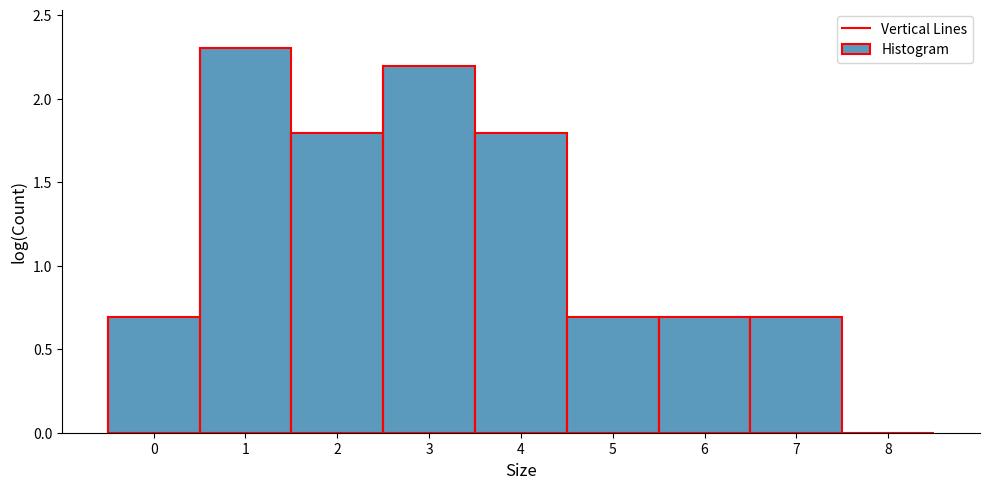

What is the height of the bar covering 6.5 to 7.5 on the x-axis? The values are not printed on the chart, so give them approximately, as read against the axis.

0.7